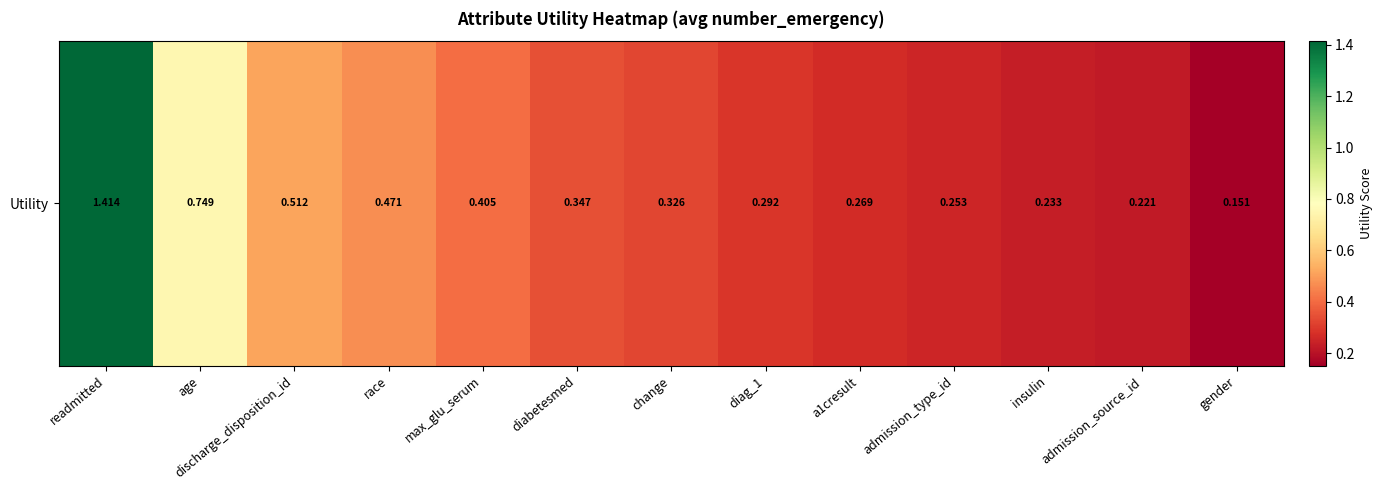

What is the approximate value at a1cresult?

0.3